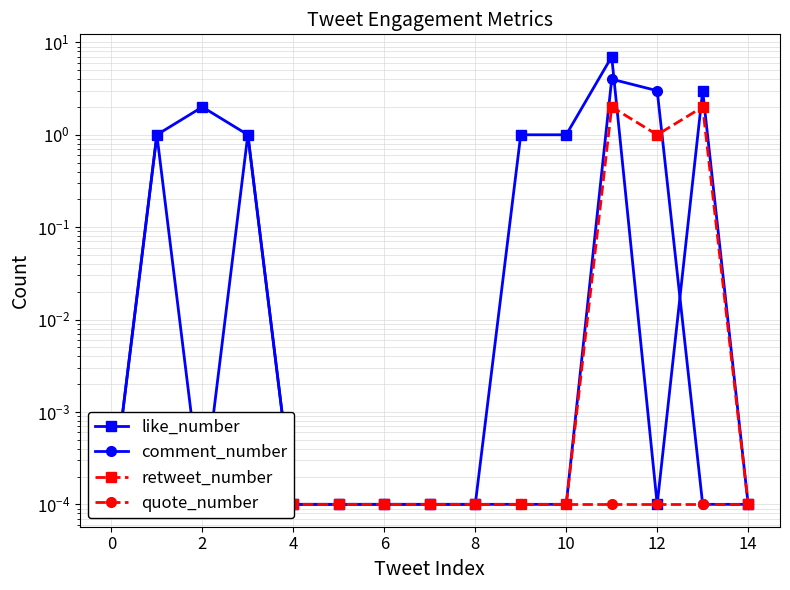

Is it true that quote_number equals 0.0 at 0?

True